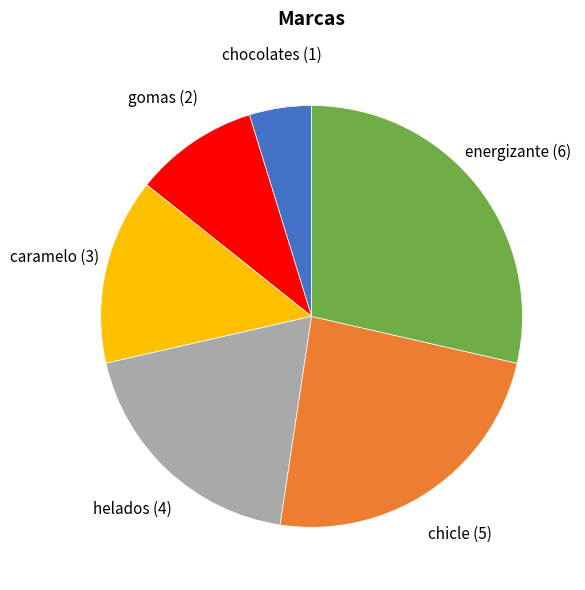

Rank the categories by value from lowest to highest.

chocolates, gomas, caramelo, helados, chicle, energizante